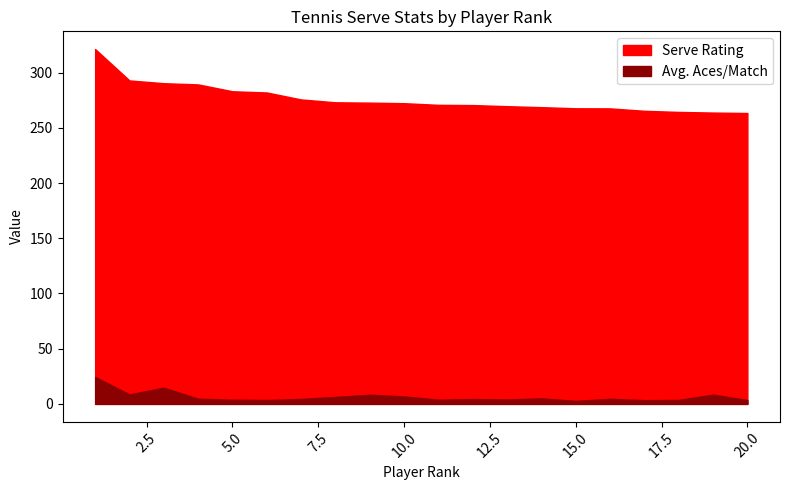

True or false: Serve Rating and Avg. Aces/Match cross at least once.

False